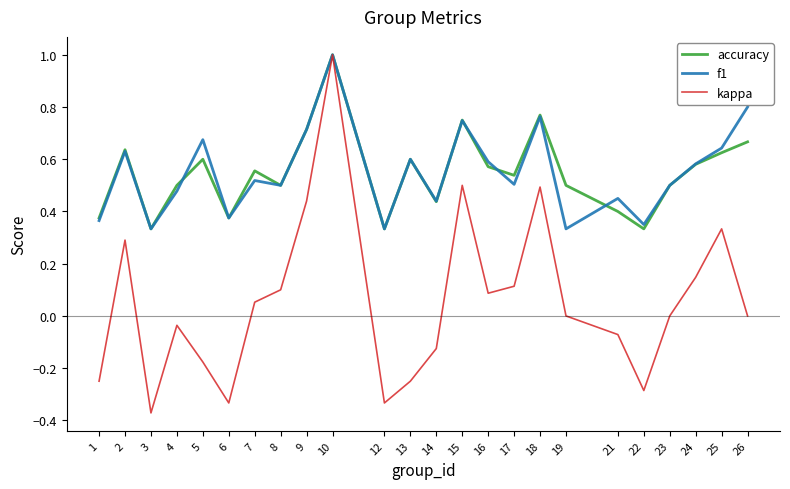

What is the difference between the second highest and minimum values in the kappa series?

0.9